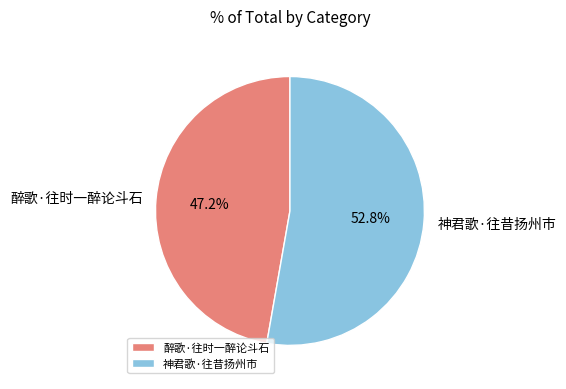

To the nearest percent, what portion does 醉歌·往时一醉论斗石 represent?

47%